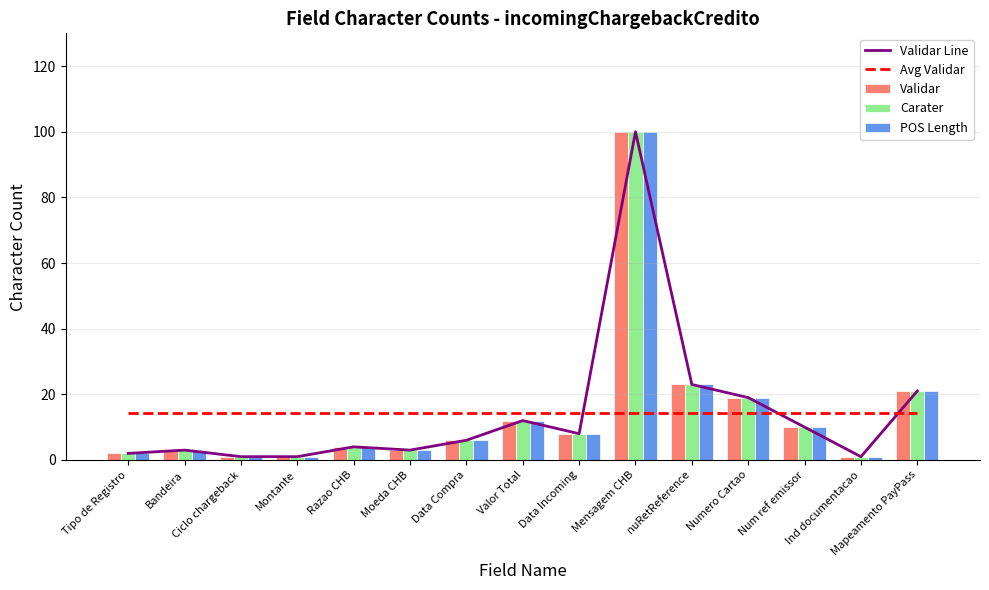

Reading right to left, list all the values displayed in this chart.

Validar Line: Mapeamento PayPass=21.0	Ind documentacao=1.0	Num ref emissor=10.0	Numero Cartao=19.0	nuRetReference=23.0	Mensagem CHB=100.0	Data Incoming=8.0	Valor Total=12.0	Data Compra=6.0	Moeda CHB=3.0	Razao CHB=4.0	Montante=1.0	Ciclo chargeback=1.0	Bandeira=3.0	Tipo de Registro=2.0
Avg Validar: Mapeamento PayPass=14.3	Ind documentacao=14.3	Num ref emissor=14.3	Numero Cartao=14.3	nuRetReference=14.3	Mensagem CHB=14.3	Data Incoming=14.3	Valor Total=14.3	Data Compra=14.3	Moeda CHB=14.3	Razao CHB=14.3	Montante=14.3	Ciclo chargeback=14.3	Bandeira=14.3	Tipo de Registro=14.3
Validar: Mapeamento PayPass=21.0	Ind documentacao=1.0	Num ref emissor=10.0	Numero Cartao=19.0	nuRetReference=23.0	Mensagem CHB=100.0	Data Incoming=8.0	Valor Total=12.0	Data Compra=6.0	Moeda CHB=3.0	Razao CHB=4.0	Montante=1.0	Ciclo chargeback=1.0	Bandeira=3.0	Tipo de Registro=2.0
Carater: Mapeamento PayPass=21.0	Ind documentacao=1.0	Num ref emissor=10.0	Numero Cartao=19.0	nuRetReference=23.0	Mensagem CHB=100.0	Data Incoming=8.0	Valor Total=12.0	Data Compra=6.0	Moeda CHB=3.0	Razao CHB=4.0	Montante=1.0	Ciclo chargeback=1.0	Bandeira=3.0	Tipo de Registro=2.0
POS Length: Mapeamento PayPass=21.0	Ind documentacao=1.0	Num ref emissor=10.0	Numero Cartao=19.0	nuRetReference=23.0	Mensagem CHB=100.0	Data Incoming=8.0	Valor Total=12.0	Data Compra=6.0	Moeda CHB=3.0	Razao CHB=4.0	Montante=1.0	Ciclo chargeback=1.0	Bandeira=3.0	Tipo de Registro=2.0